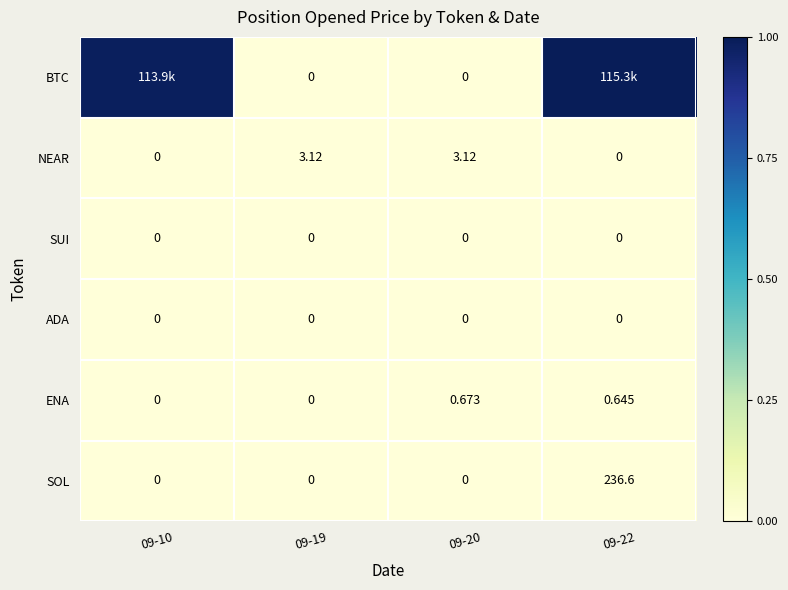

At how many categories does at least one series exceed 0?

4